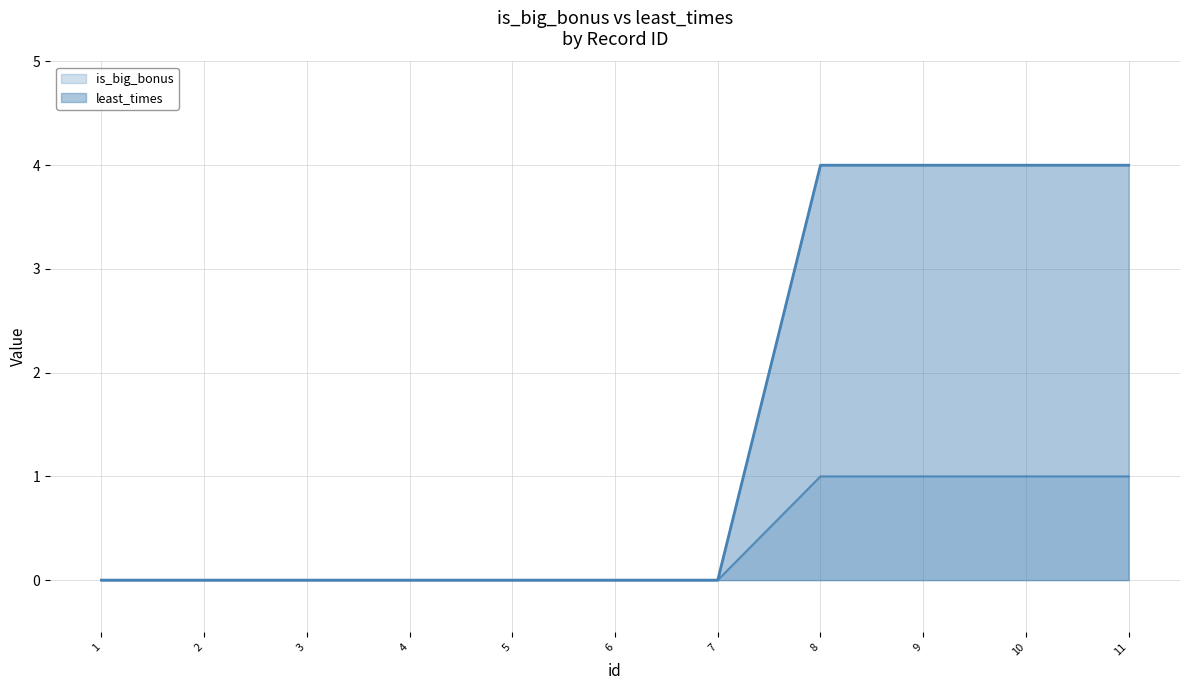

Between 4 and 6, which is larger?

4